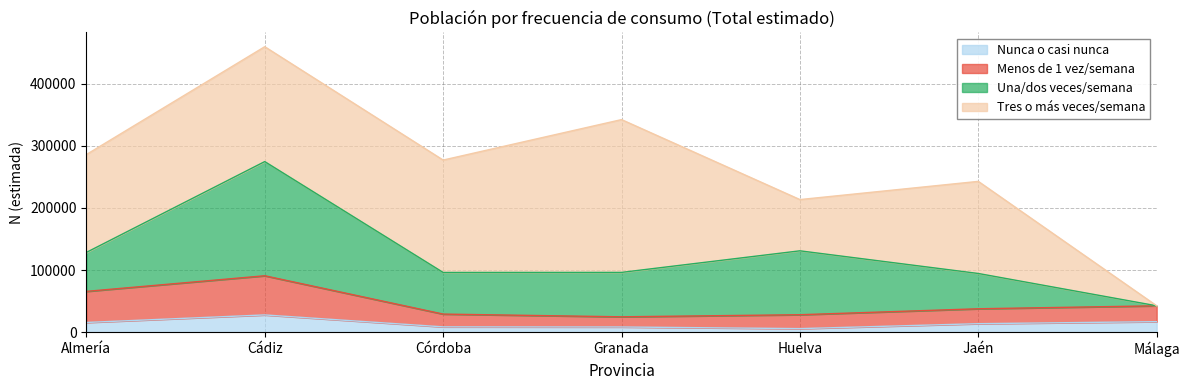

At which category is the sum across all series the highest?

Cádiz